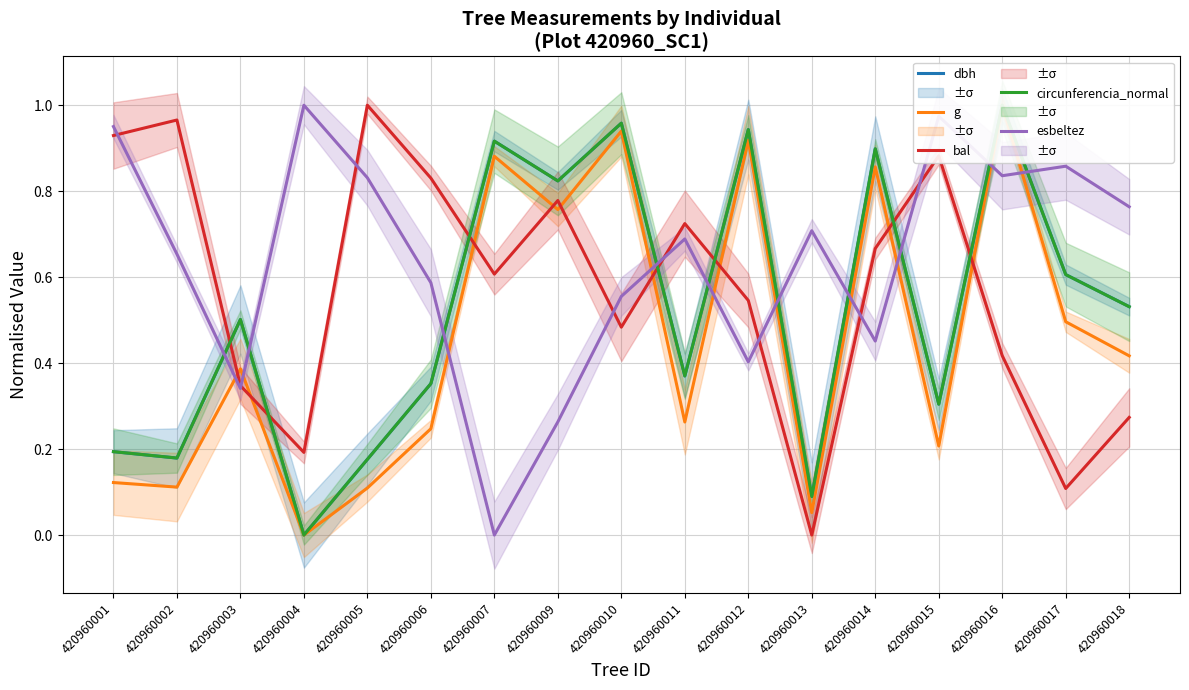

What value does the esbeltez series have at 420960013?

0.7